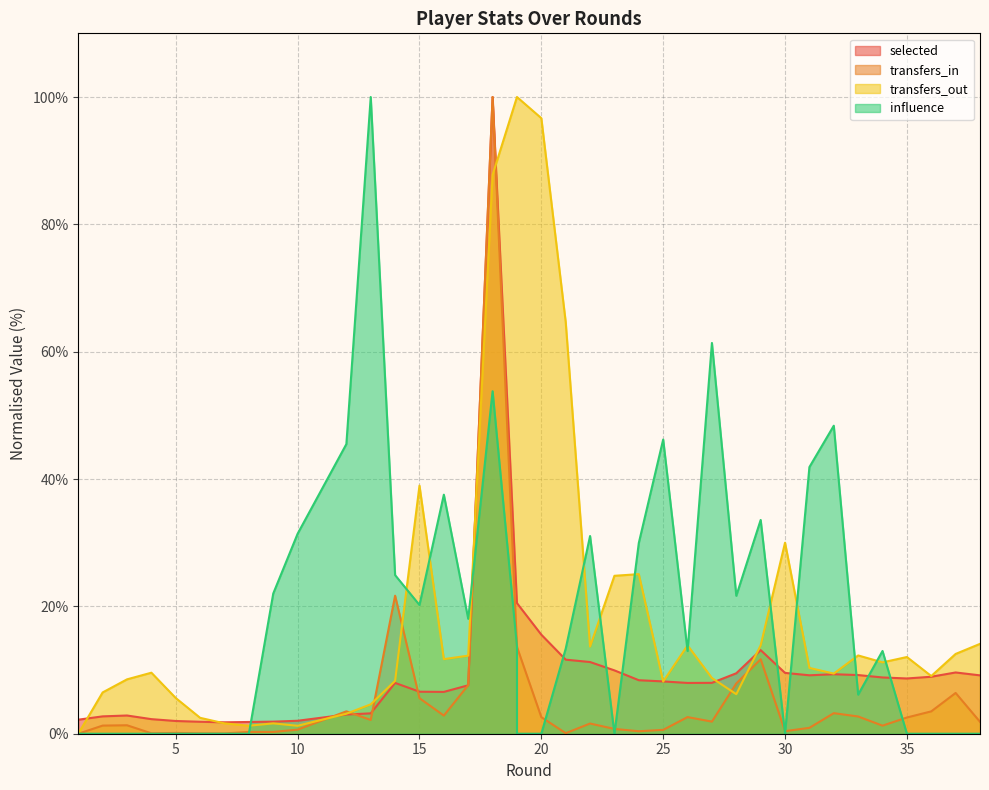

True or false: selected and influence cross at least once.

True